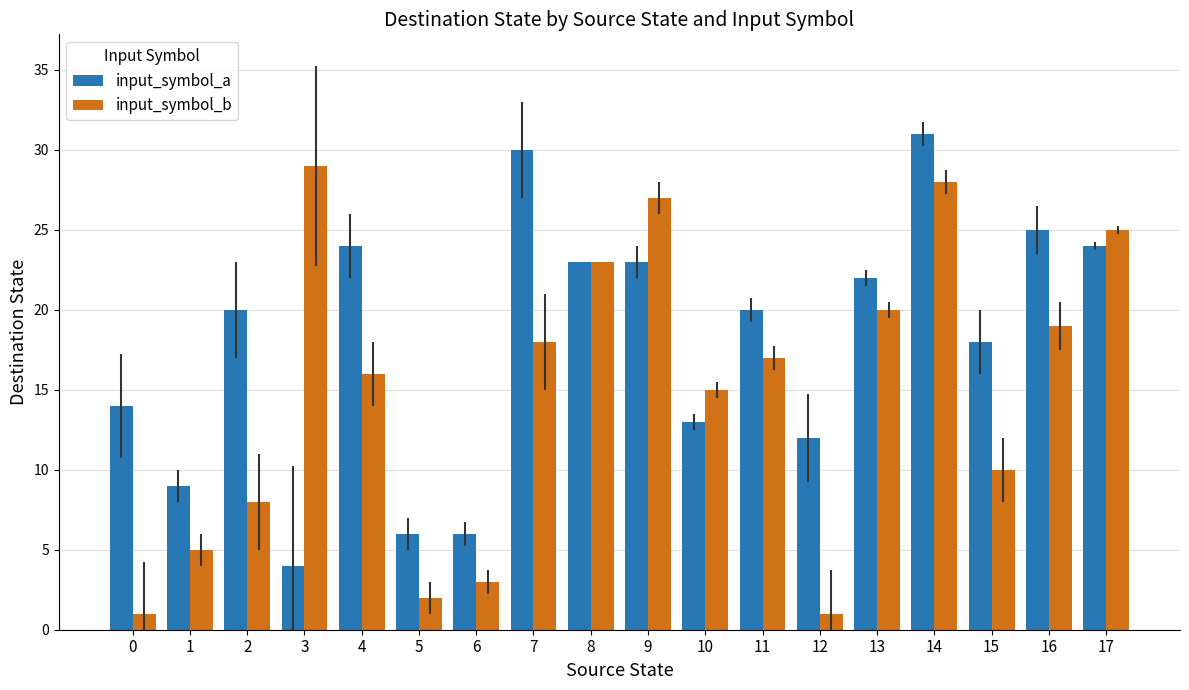

What is the difference between the maximum and minimum values in the input_symbol_a series?

27